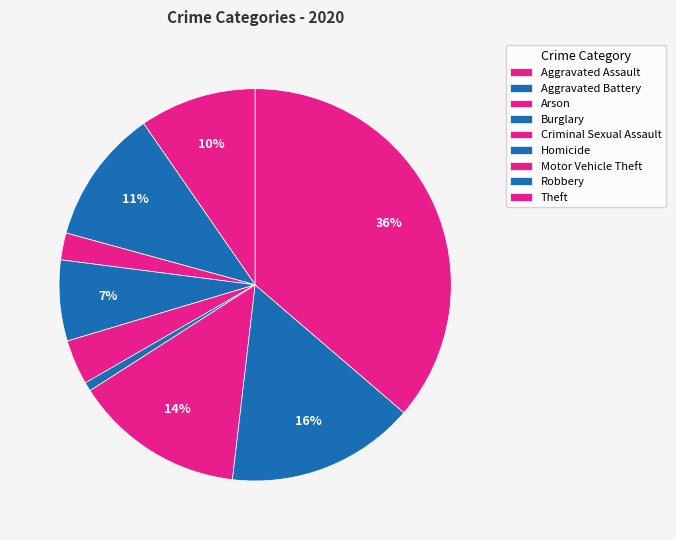

What is the largest slice in the pie chart?

Theft